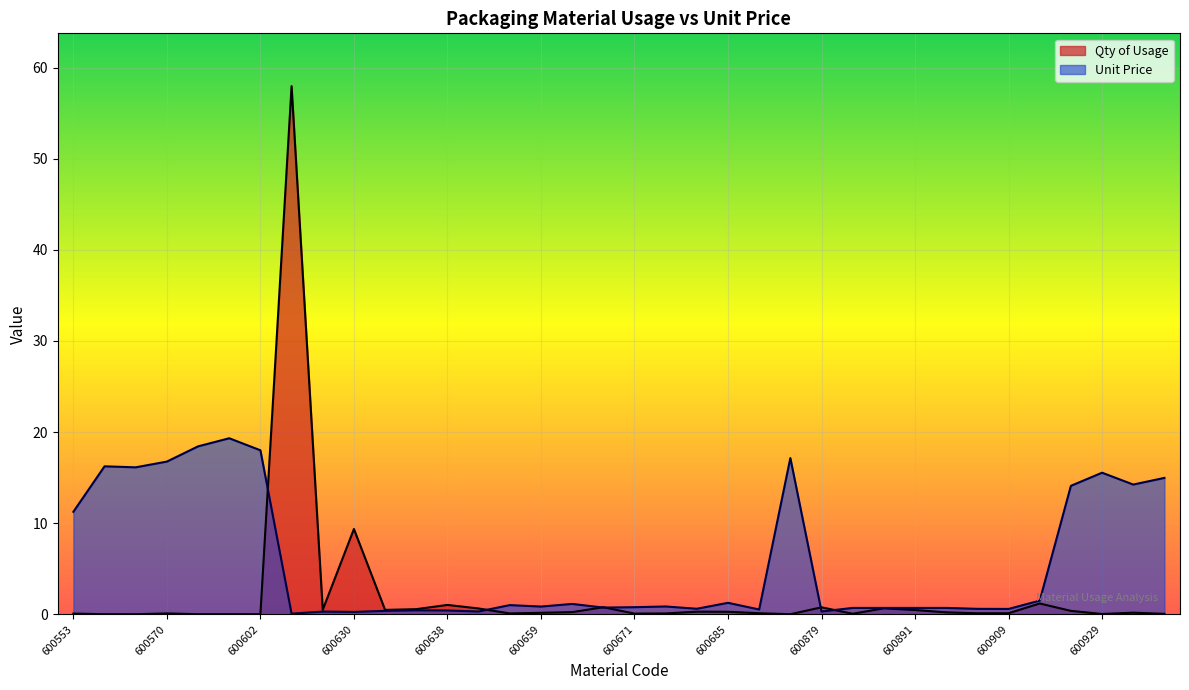

Which category has the highest value across all series?

600622